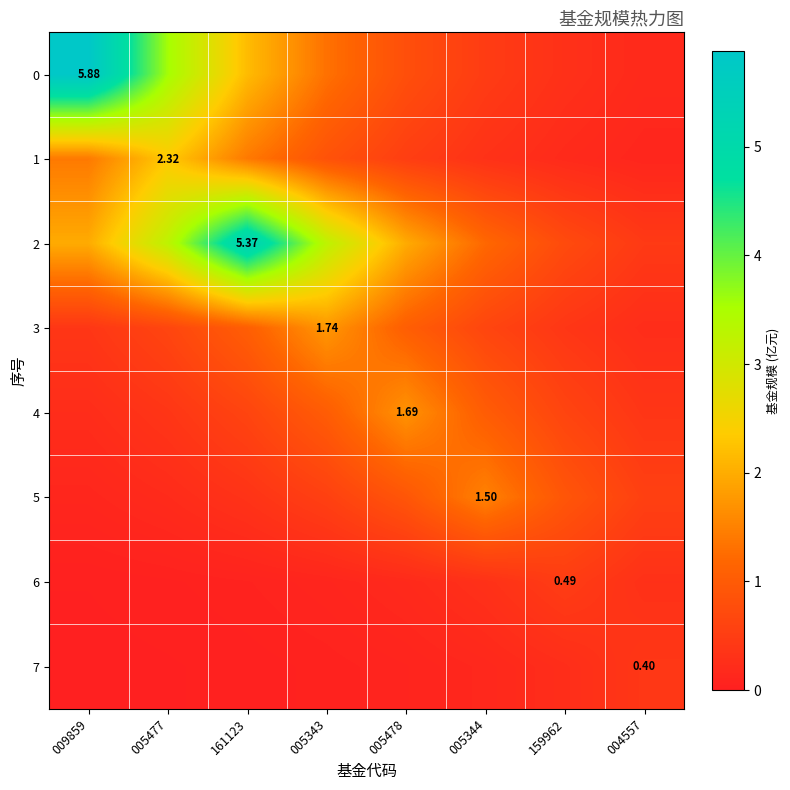

At which category does the chart reach its minimum across all series?

009859